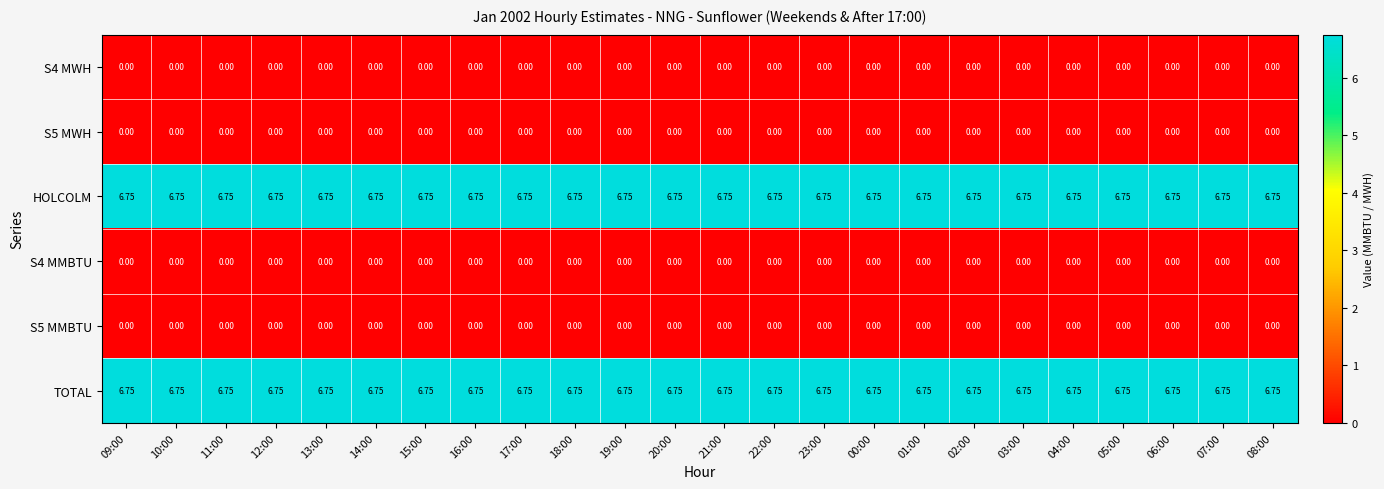

Is the value of S5 MMBTU at 18:00 greater than the value of HOLCOLM at 02:00?

No